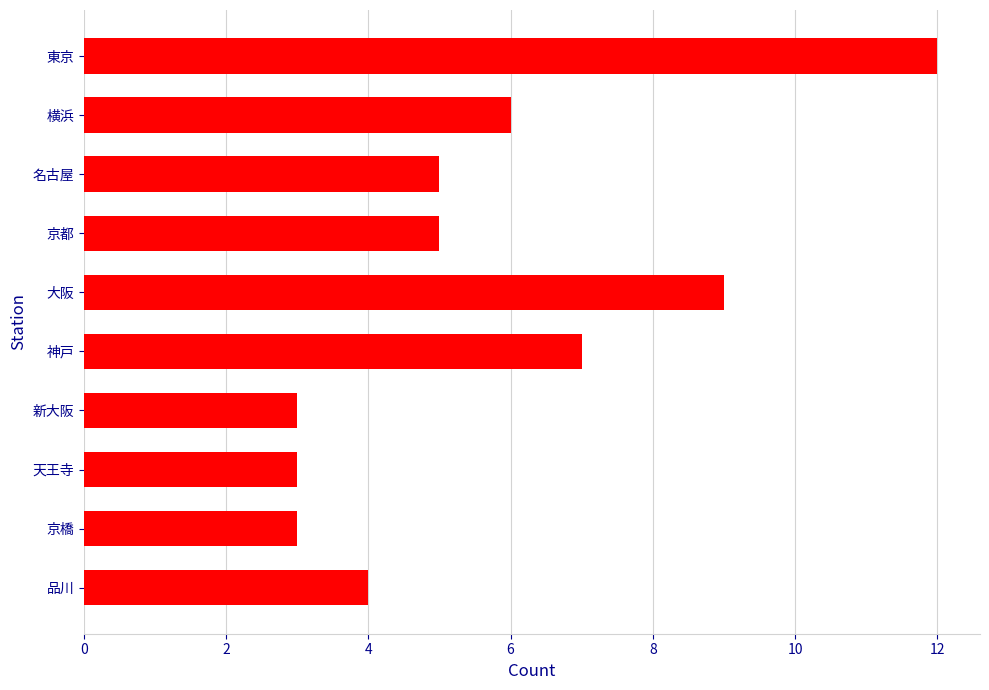

How many distinct data groups are displayed?

1